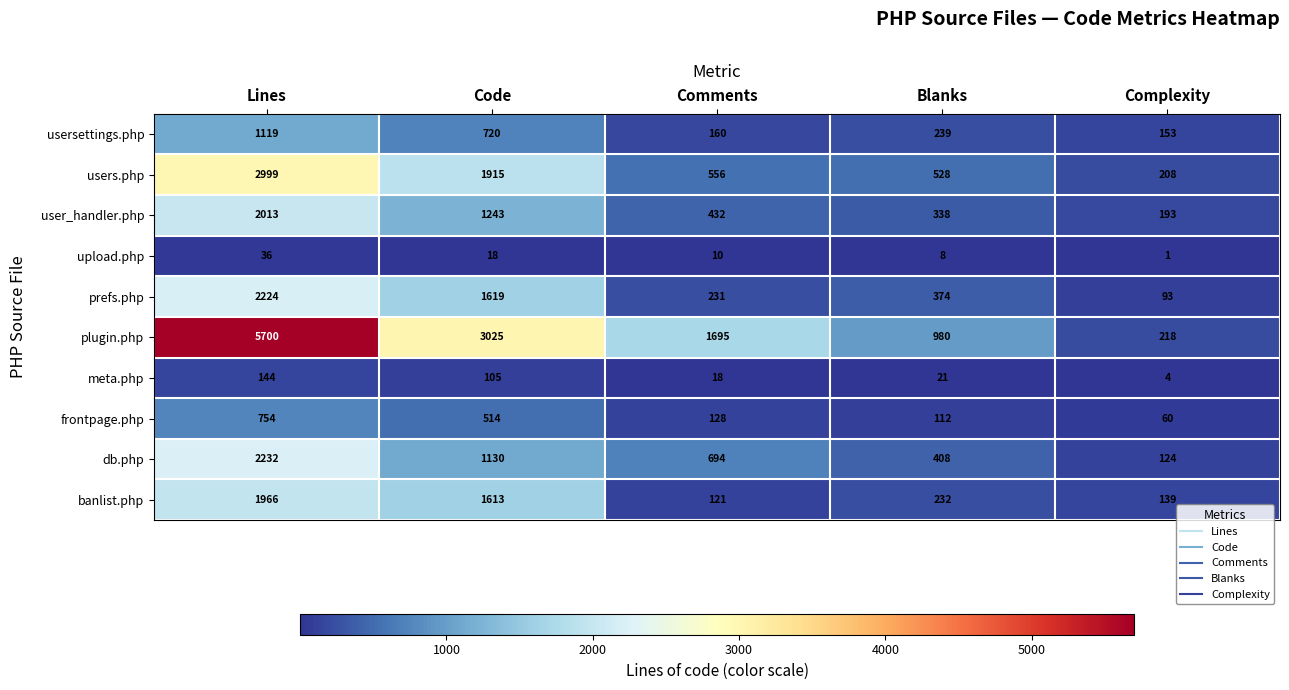

True or false: prefs.php has a value of 93 at Complexity.

True